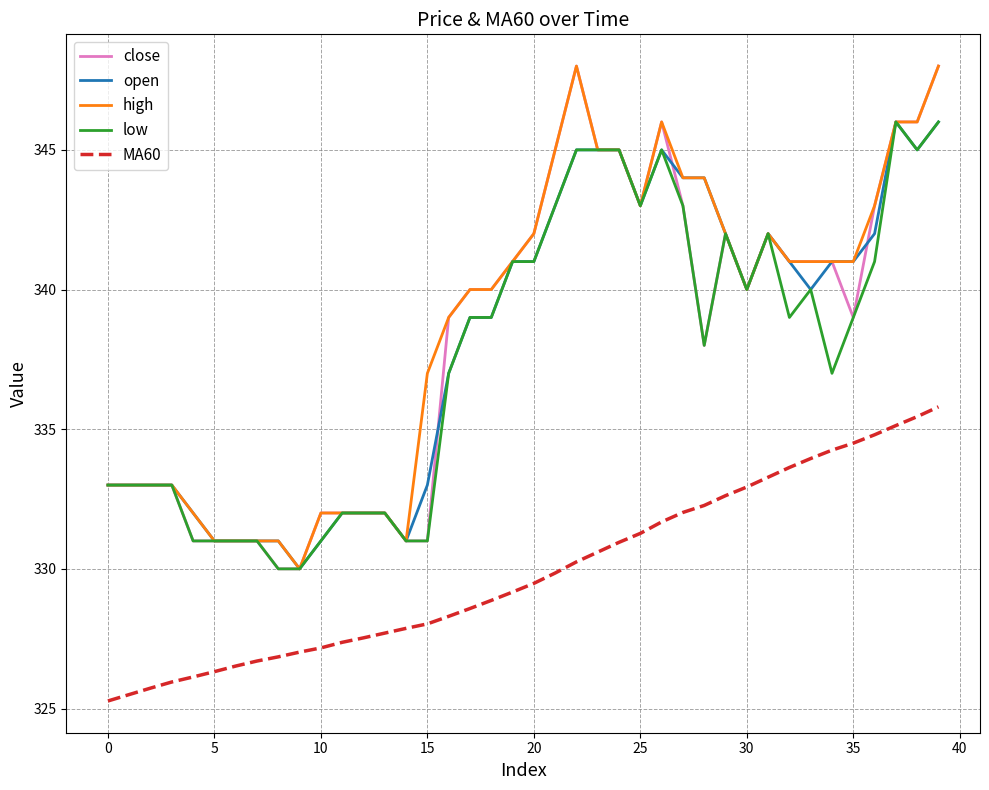

True or false: MA60 and high intersect in this chart.

False